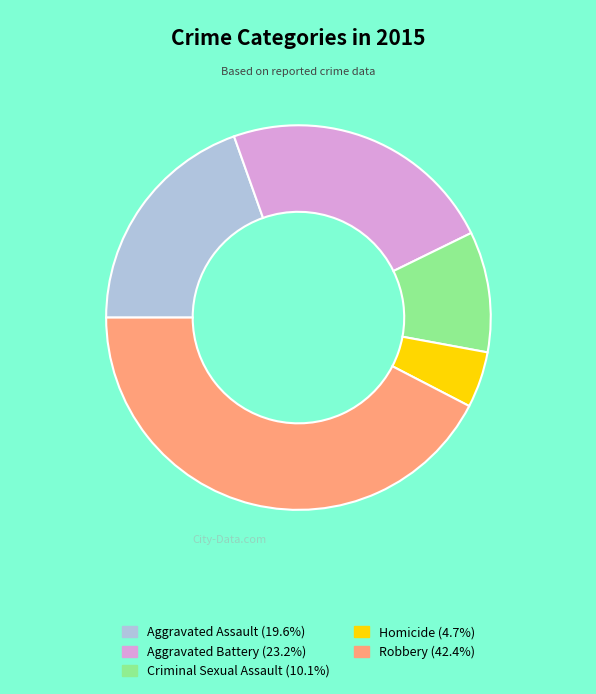

Is it true that Robbery is 42% of the pie?

True